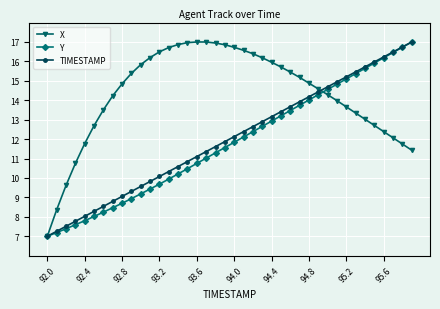

What is the lowest value of the Y series?

7.0